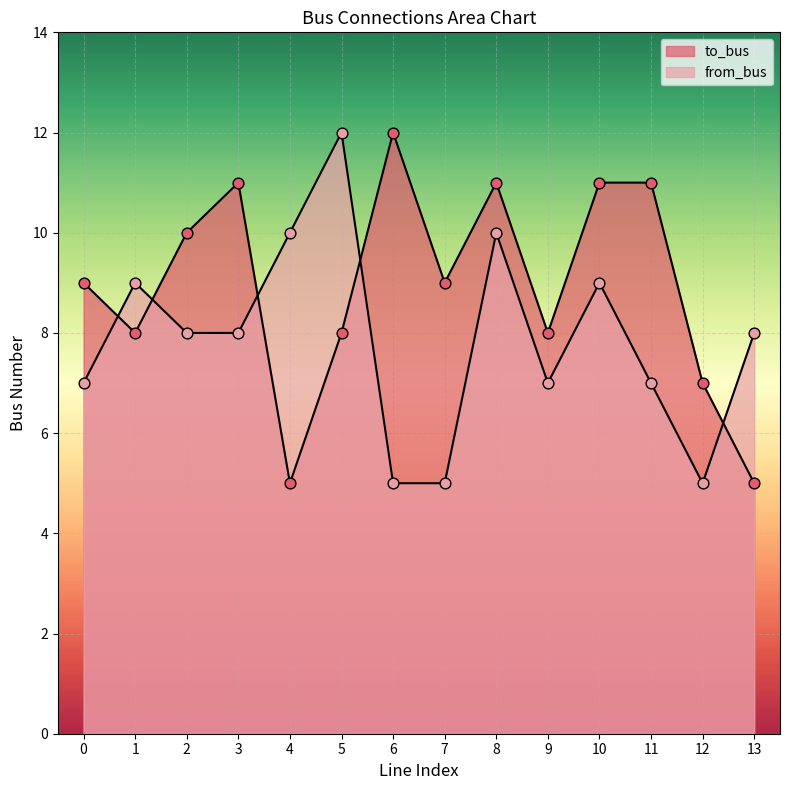

Which series has the largest total across all categories?

to_bus